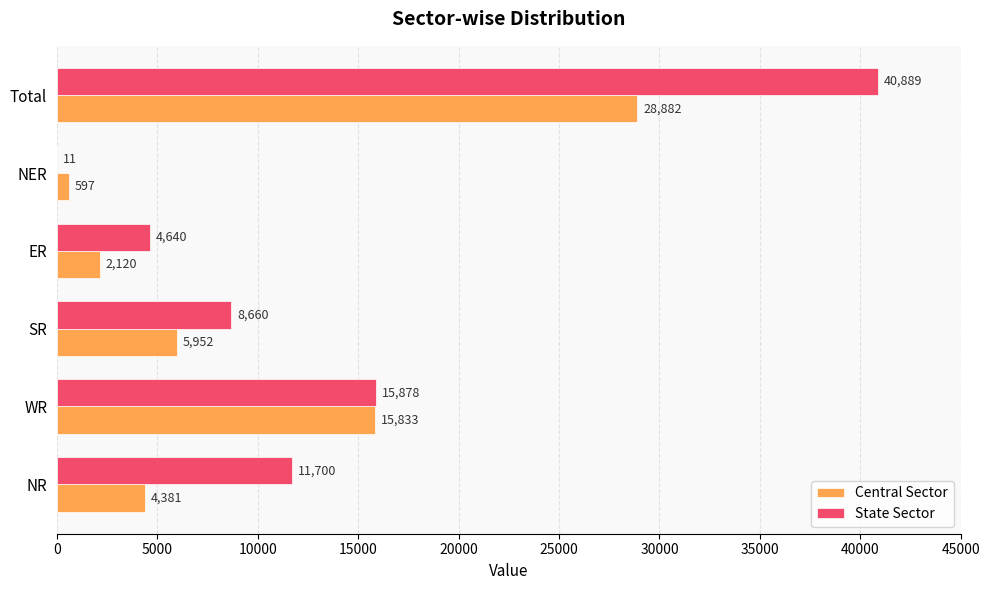

What is the approximate value of State Sector at SR, to the nearest 10?

8660